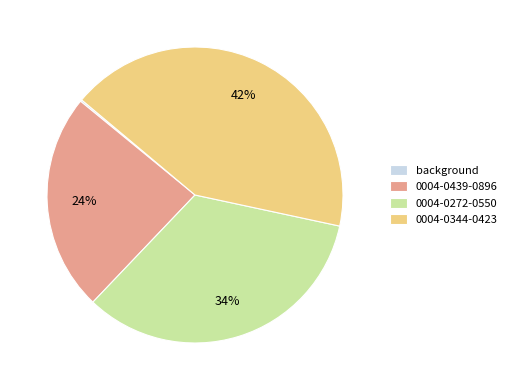

Does 0004-0344-0423 account for over 50% of the chart?

No